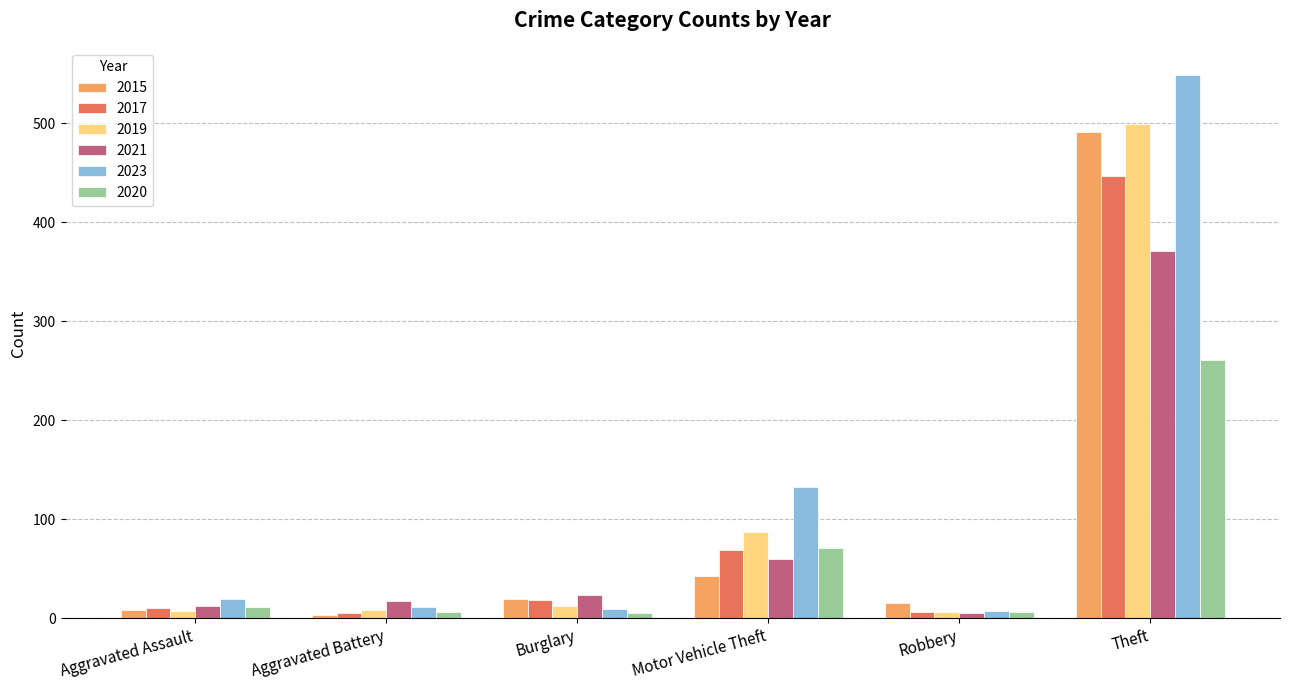

Which series changed the most between Aggravated Assault and Theft?

2023